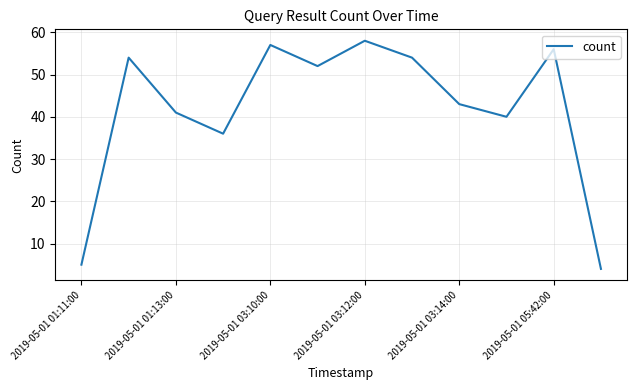

What is the greatest value displayed?

58